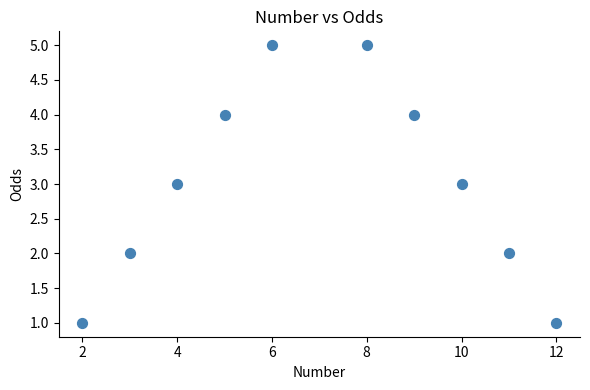

What is the average X value?

7